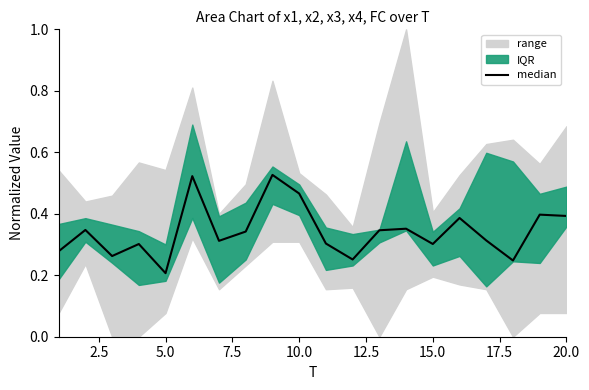

What is the difference between the maximum and minimum values?

0.3